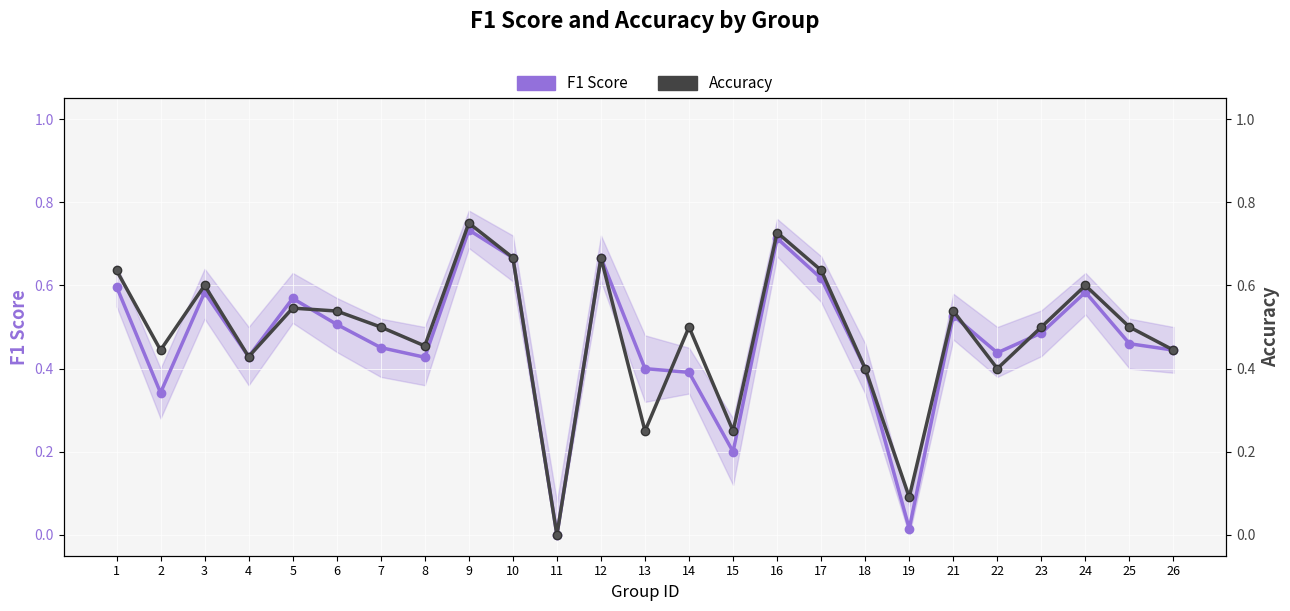

Is it true that Accuracy equals 0.1 at 5?

False